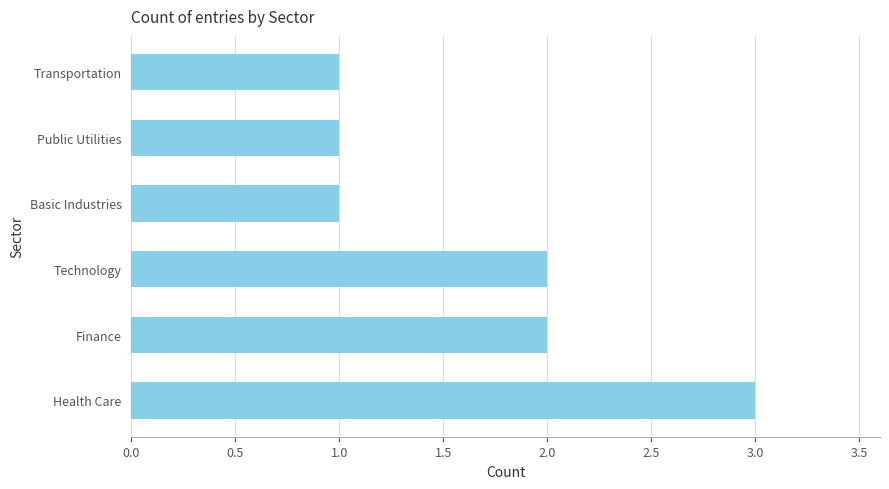

Is it true that the value at Finance is 2?

True